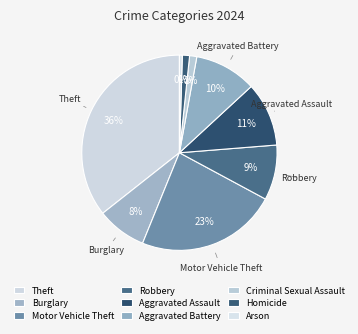

Is it true that Arson is 0% of the pie?

True